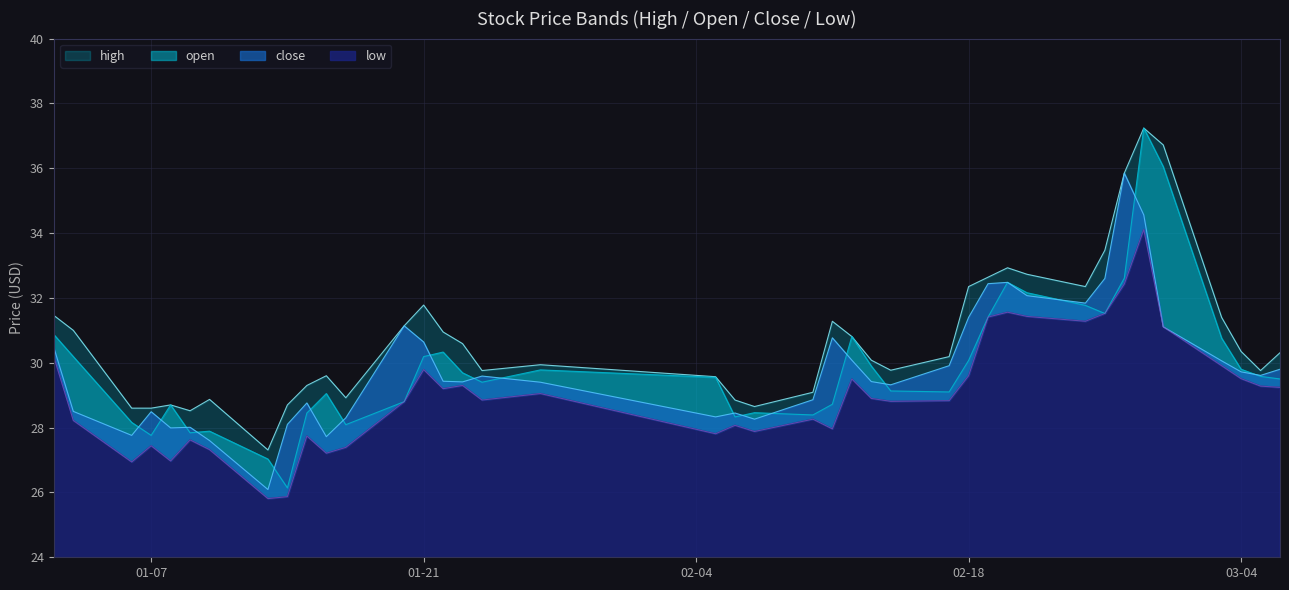

True or false: close and low intersect in this chart.

False